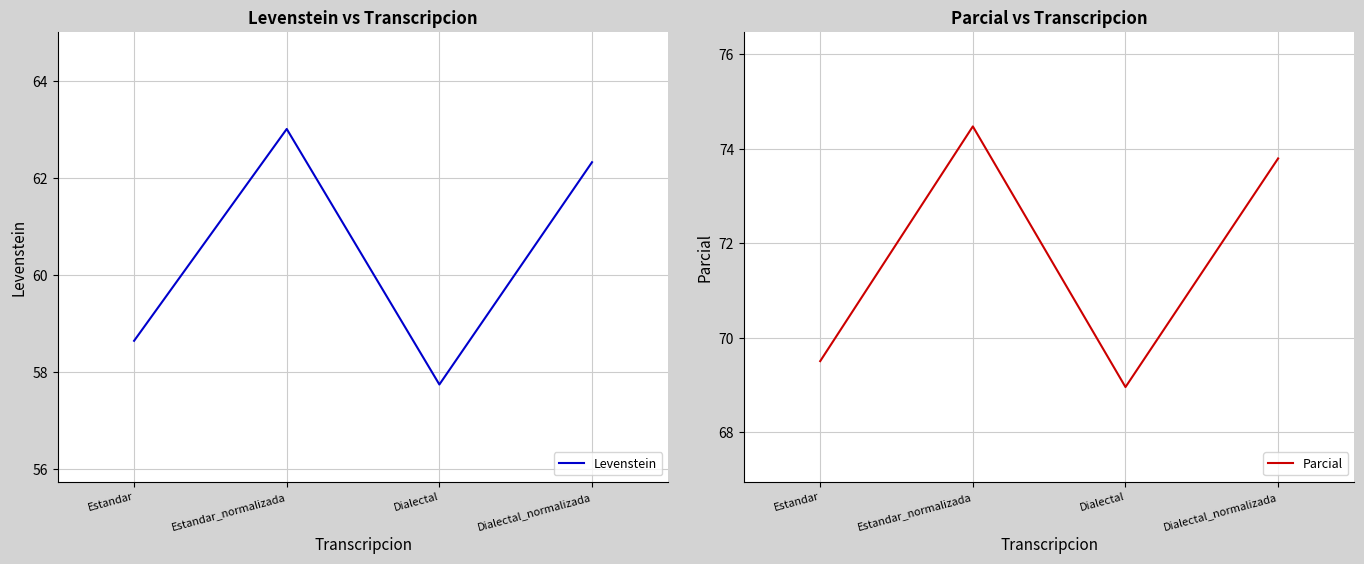

What are all the series names shown in the legend?

Levenstein, Parcial